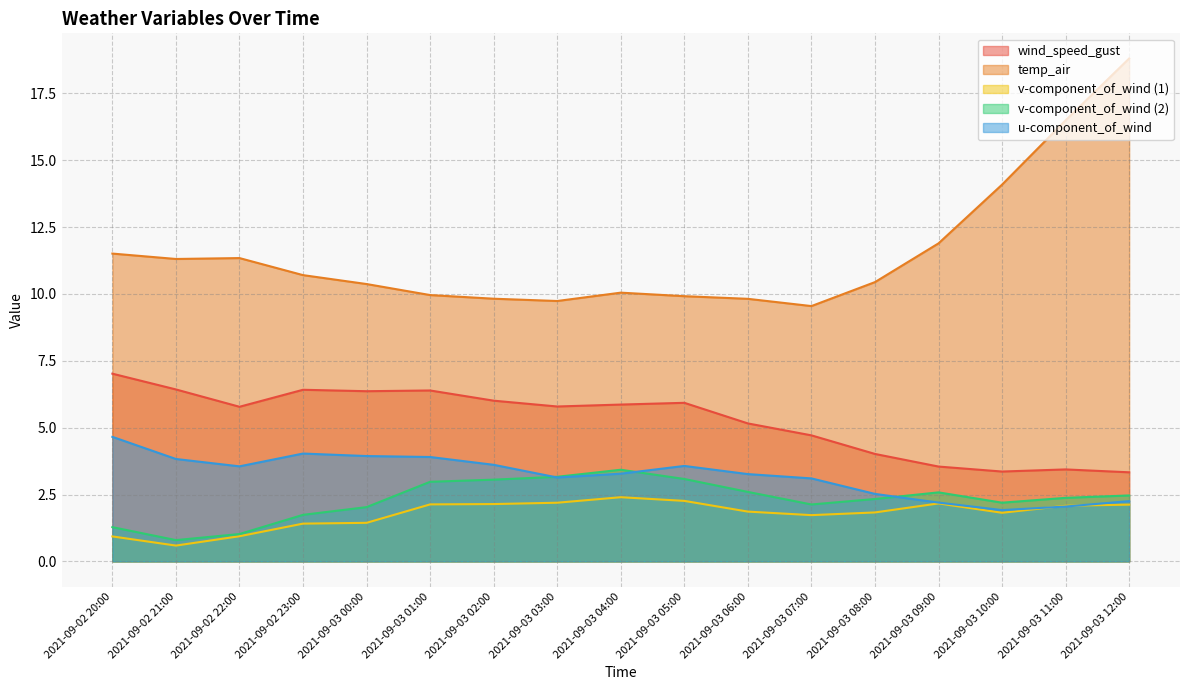

What is the label of the 9th point from the left?

2021-09-03 04:00